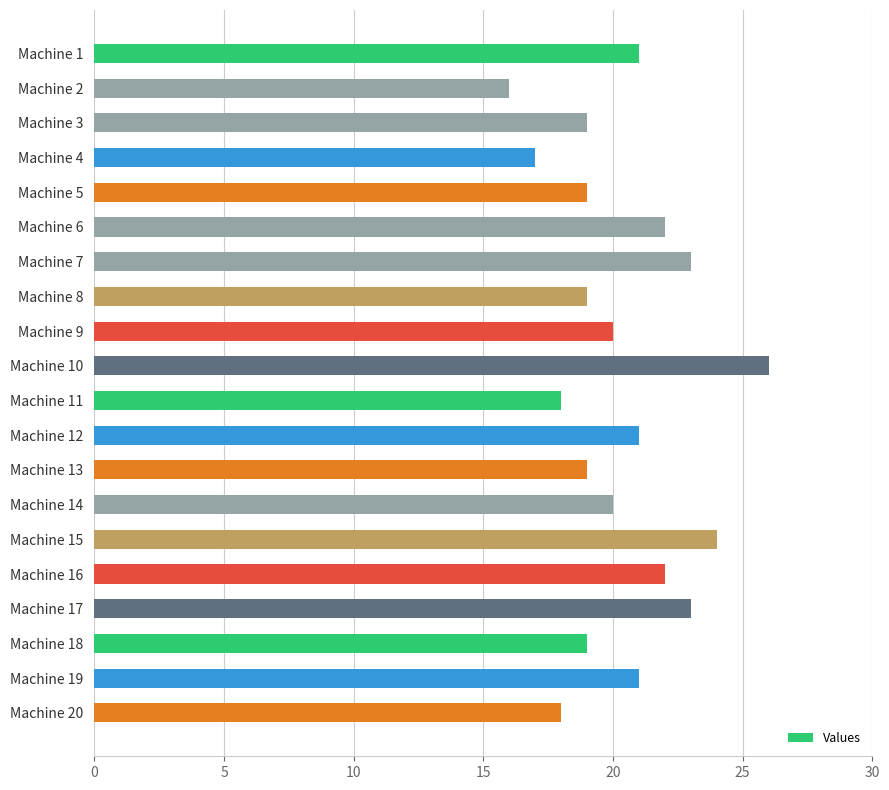

What is the greatest value displayed?

26